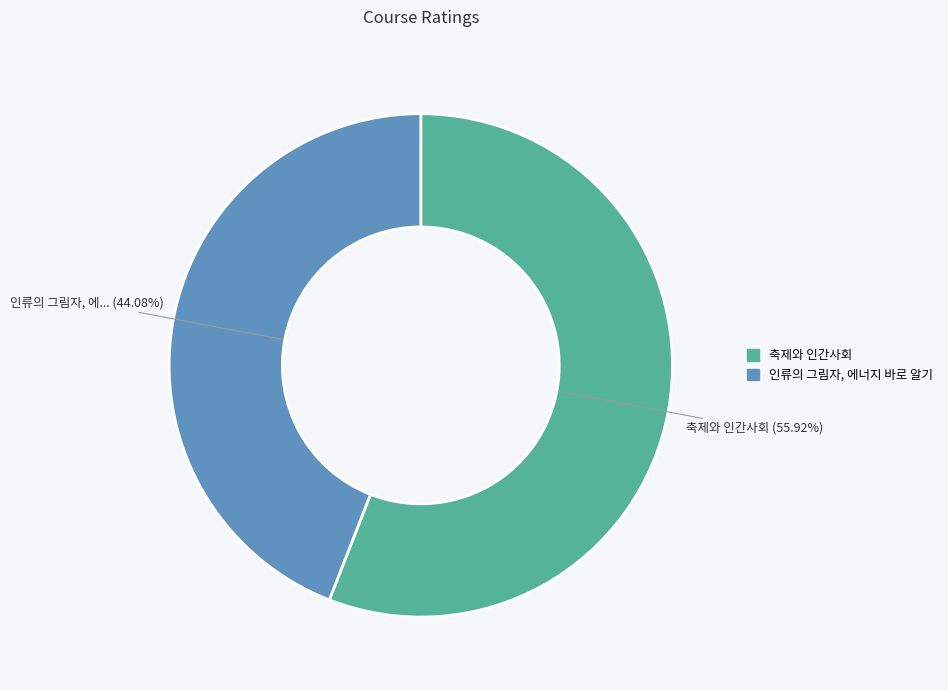

Approximately how many times larger is the value at 인류의 그림자, 에너지 바로 알기 compared to 축제와 인간사회?

0.8